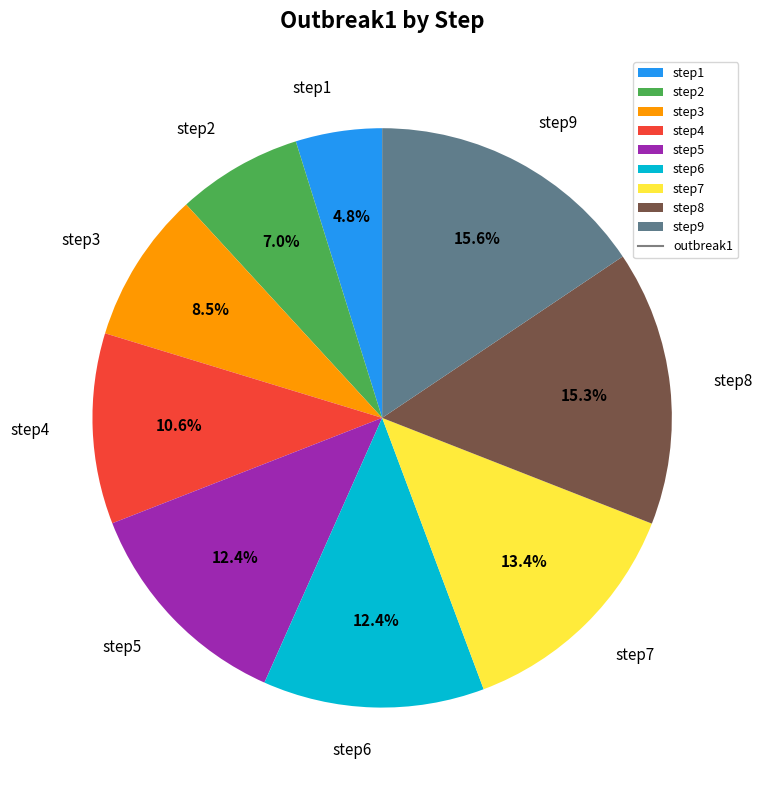

What is the ratio of the value at step5 to the value at step8?

0.8